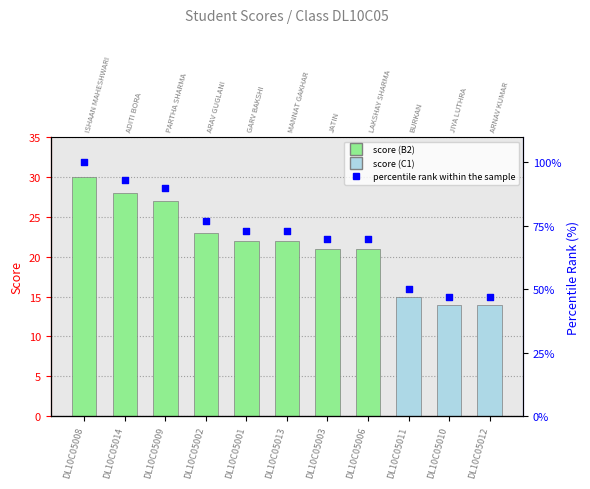

What is the total value across all series at DL10C05011?

65